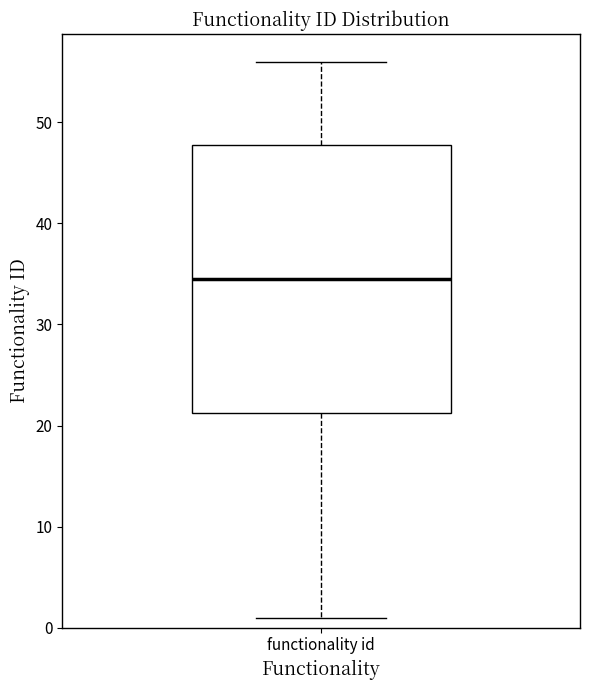

Read this box plot against the y-axis: the position of the median line, the range covered by the box, and the ends of both whiskers. The values are not printed on the chart, so give them approximately, as read against the axis.

median 35, box 21 to 48, whiskers 1 to 56